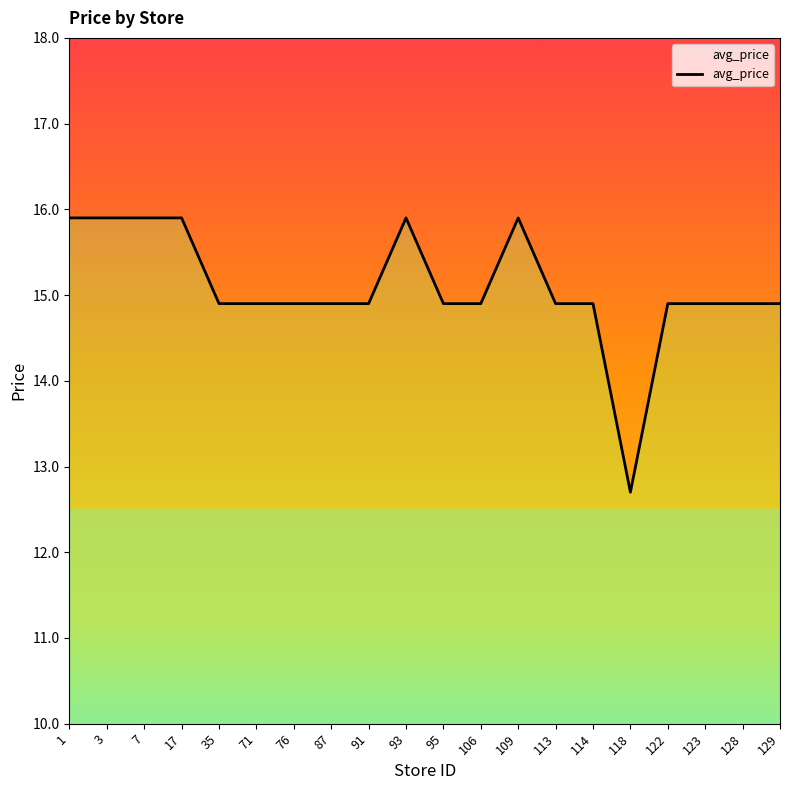

List the labels in order of value, largest first.

1, 3, 7, 17, 93, 109, 35, 71, 76, 87, 91, 95, 106, 113, 114, 122, 123, 128, 129, 118